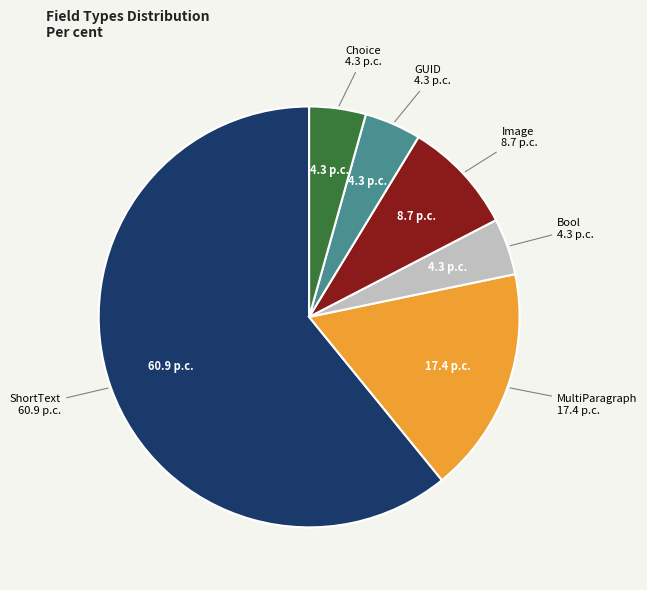

Is there a majority slice in this chart?

Yes